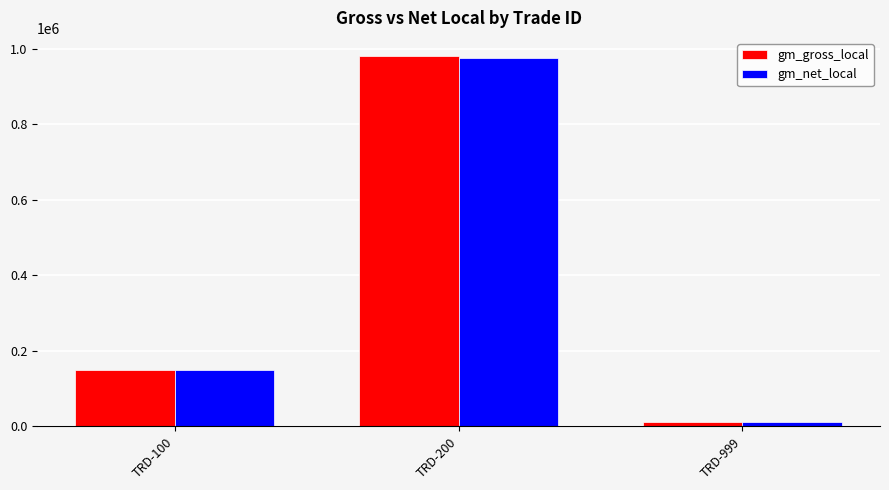

Which category has the lowest value in the gm_net_local series?

TRD-999